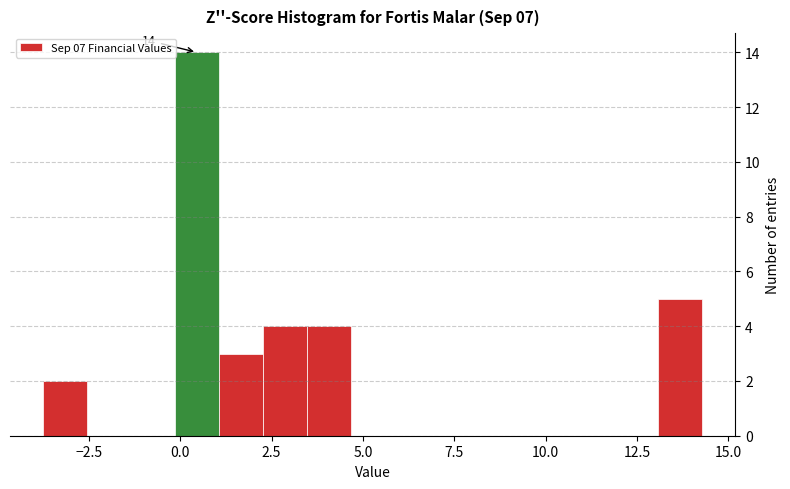

Around what value on the x-axis is the tallest bar? Give the approximate position of its centre, as read against the axis.

0.5